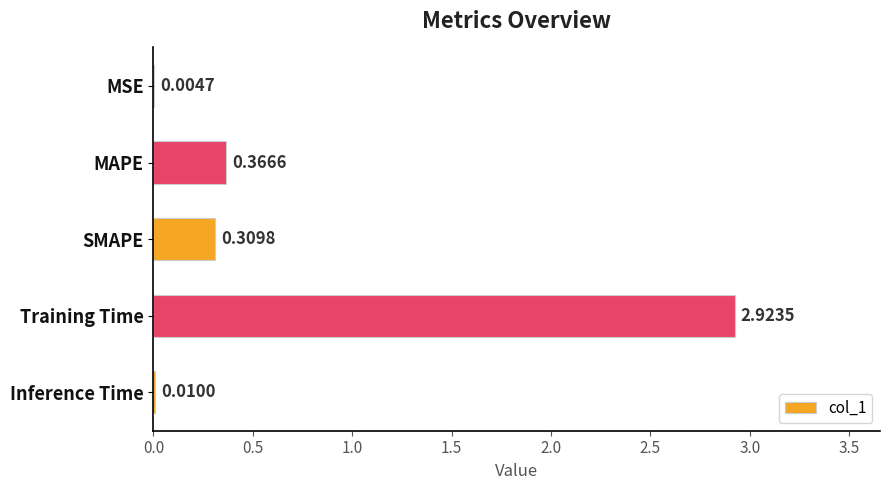

What is the sum of all values?

3.6